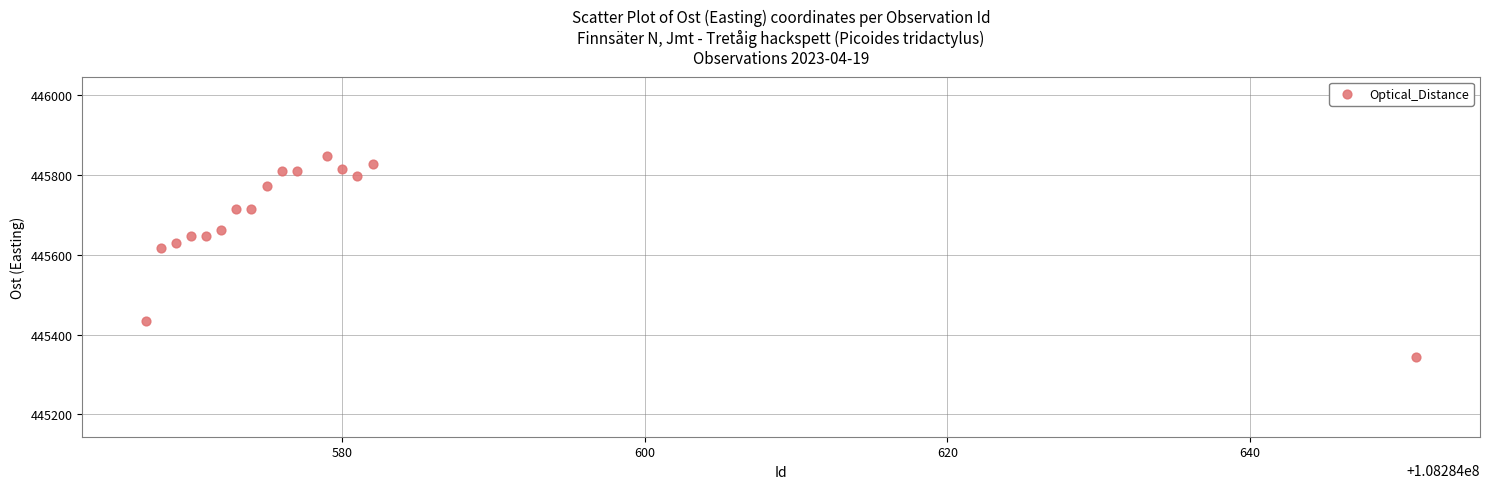

What Y value in the scatter plot is closest to 445595?

445617.6